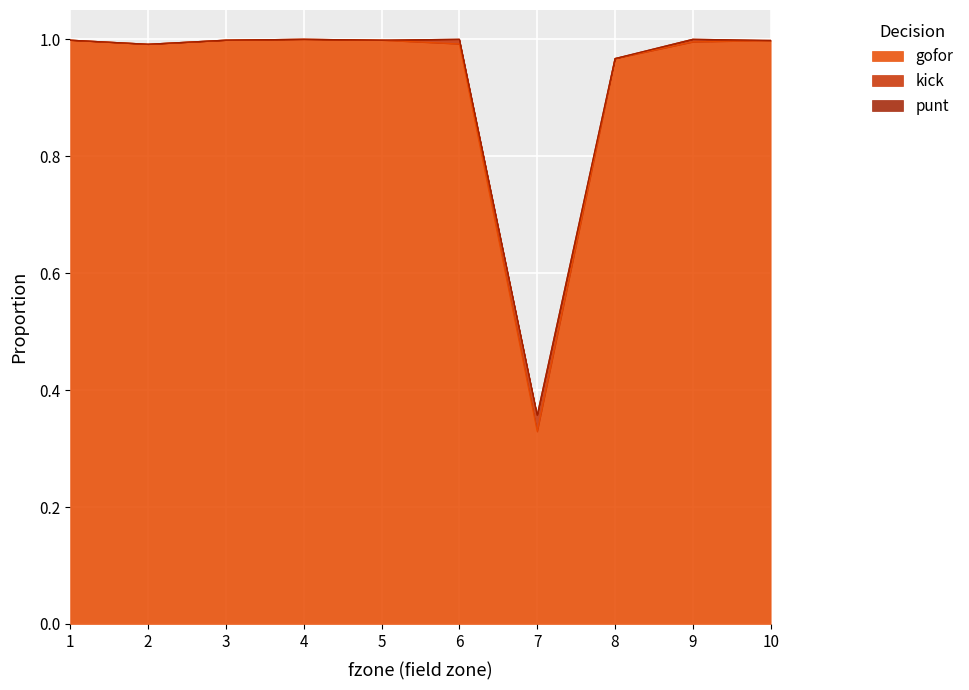

In gofor, how many points are lower than both neighbors (excluding endpoints)?

2